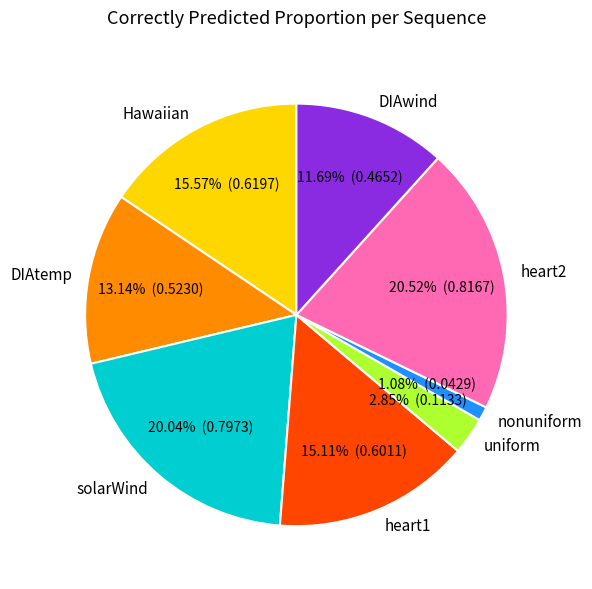

Is it true that DIAwind is 12% of the pie?

True